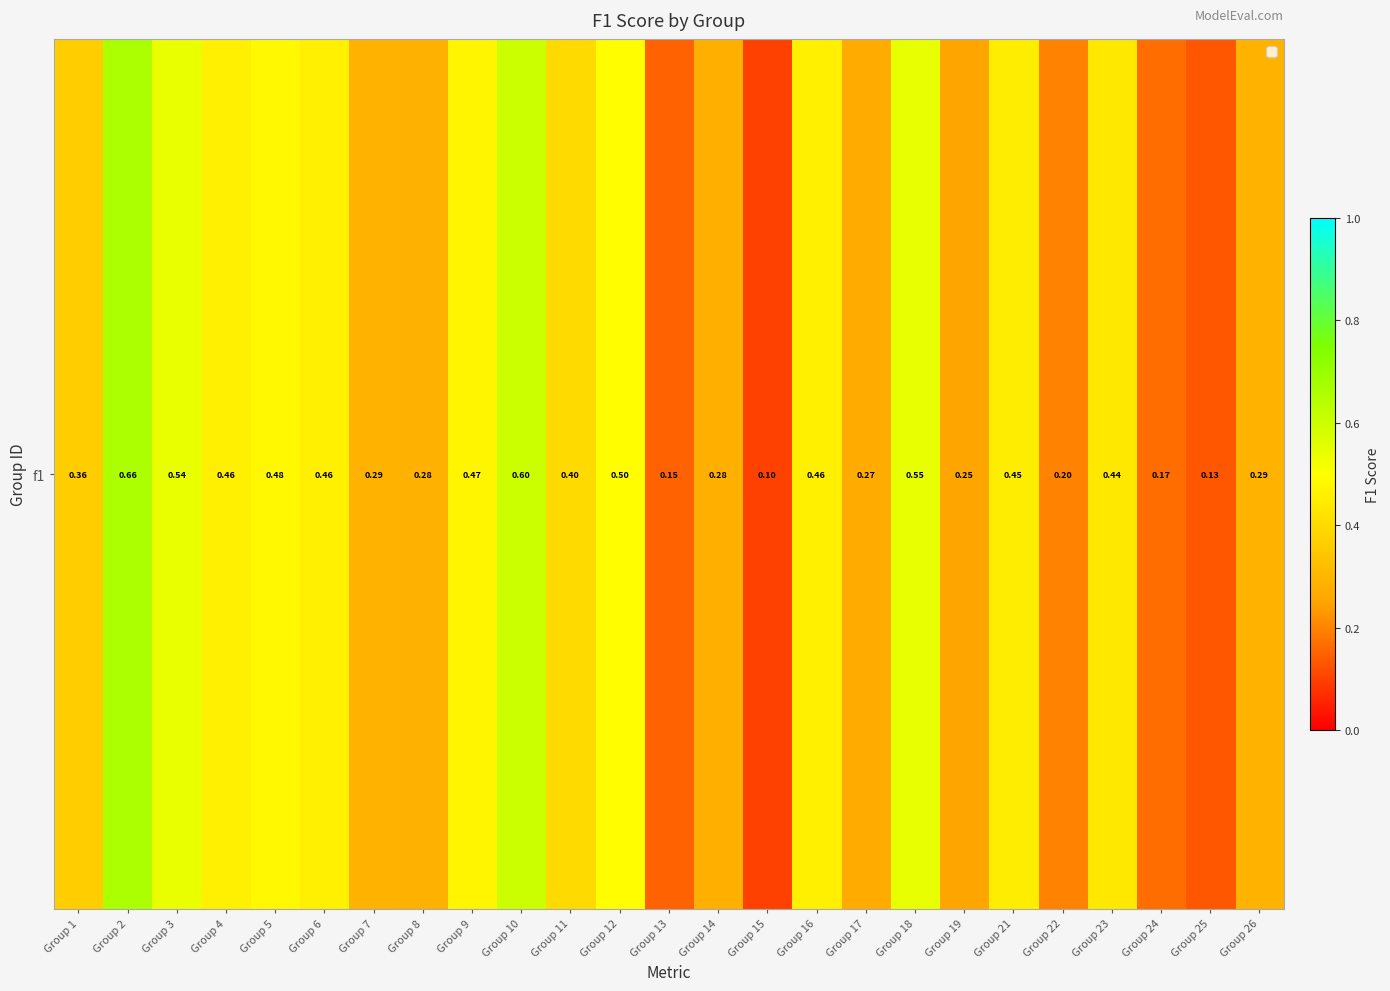

How many values are between 0 and 1?

25